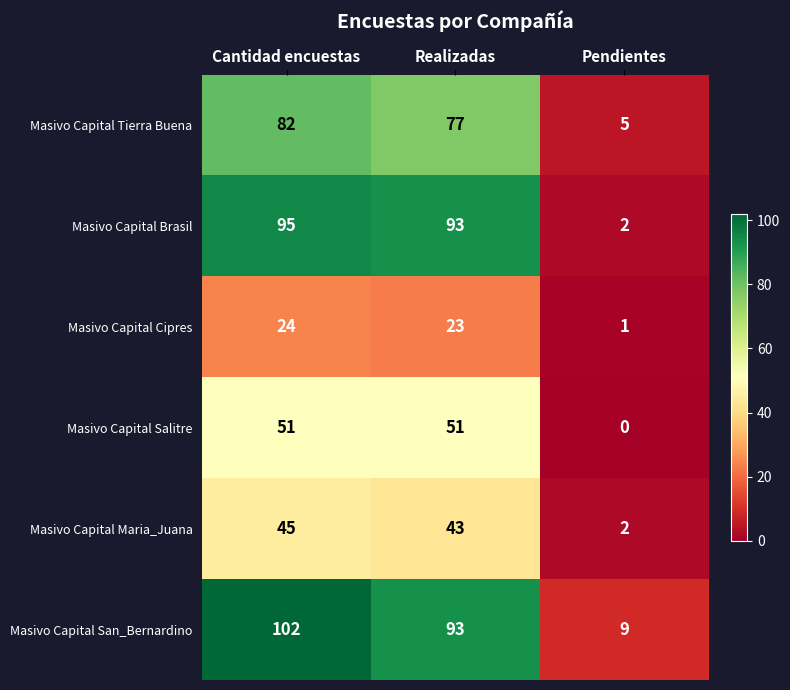

Which category has the highest value across all series?

Cantidad encuestas